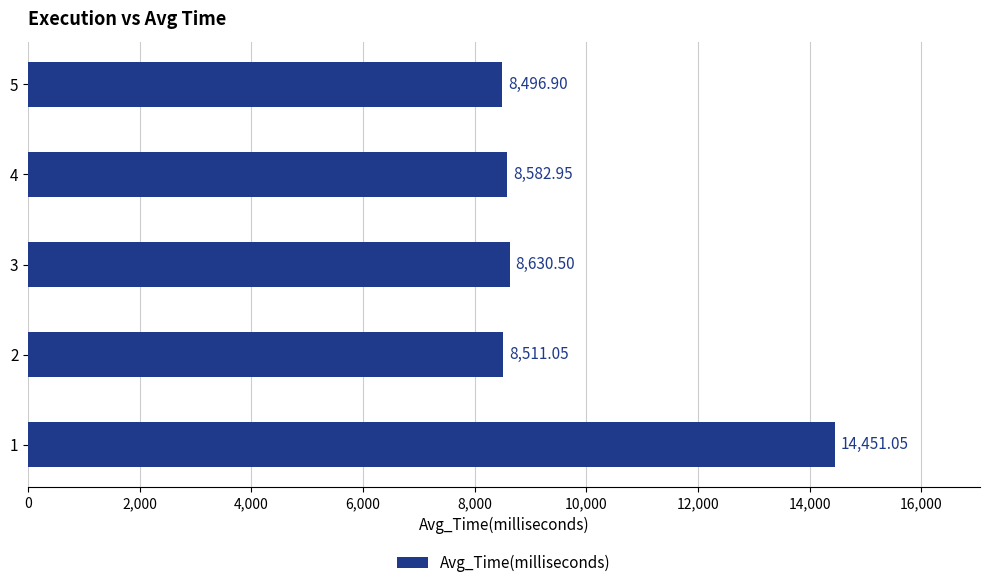

How many categories are shown in the chart?

5